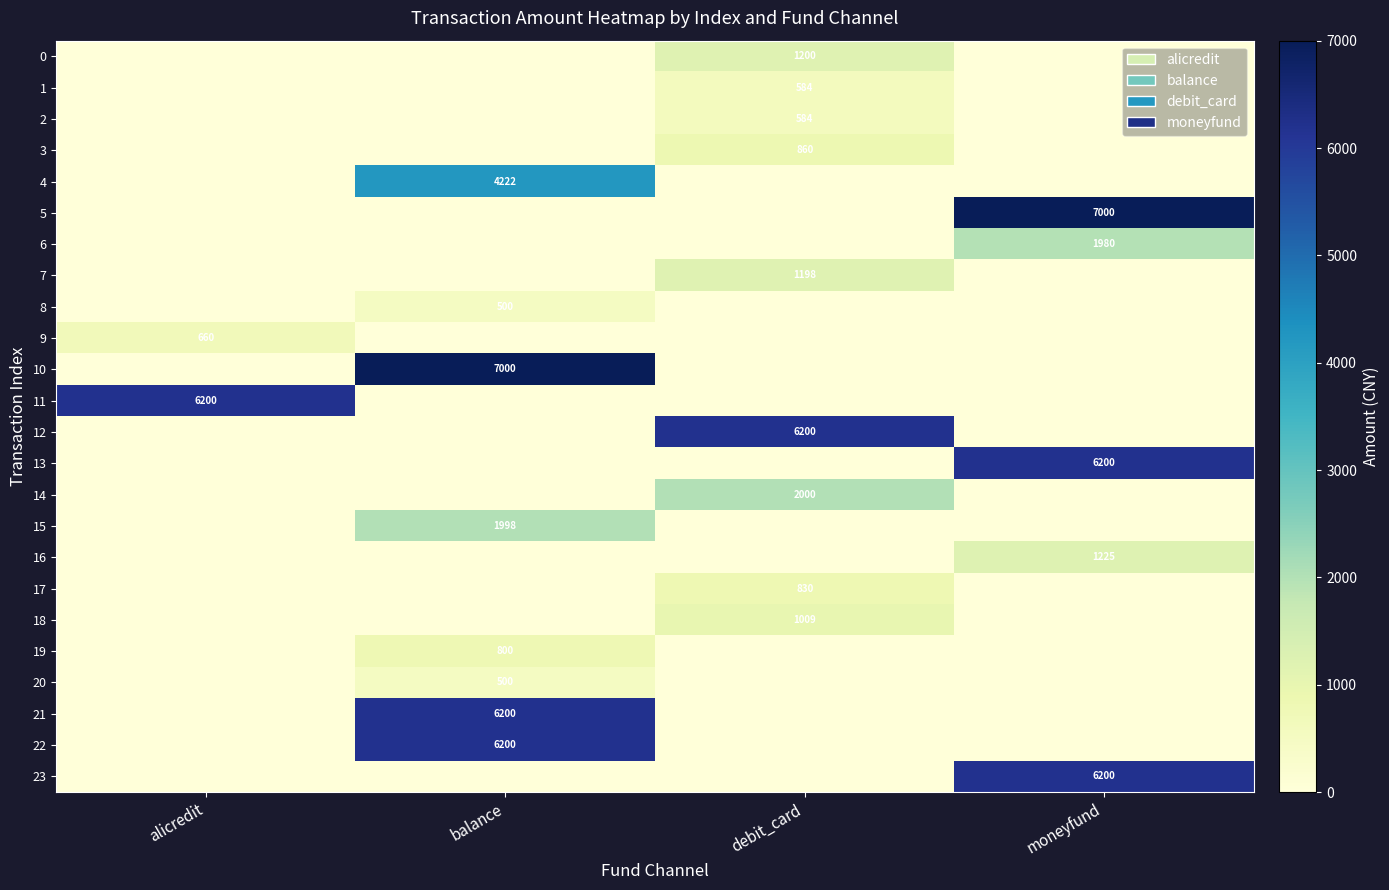

Is it true that 19 equals 800 at balance?

True